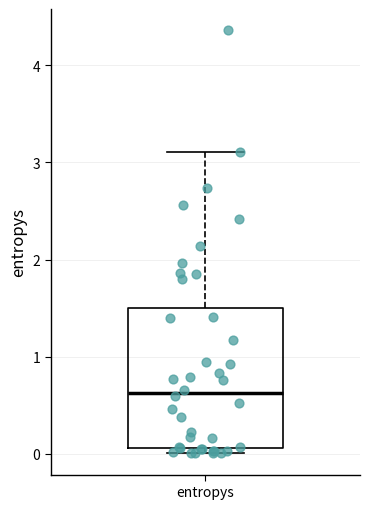

Transcribe this box plot: give where the median line is, the range the box spans, and where the two whiskers end, as read against the y-axis. The values are not printed on the chart, so give them approximately, as read against the axis.

median 0.6, box 0.1 to 1.5, whiskers 0.0 to 3.1